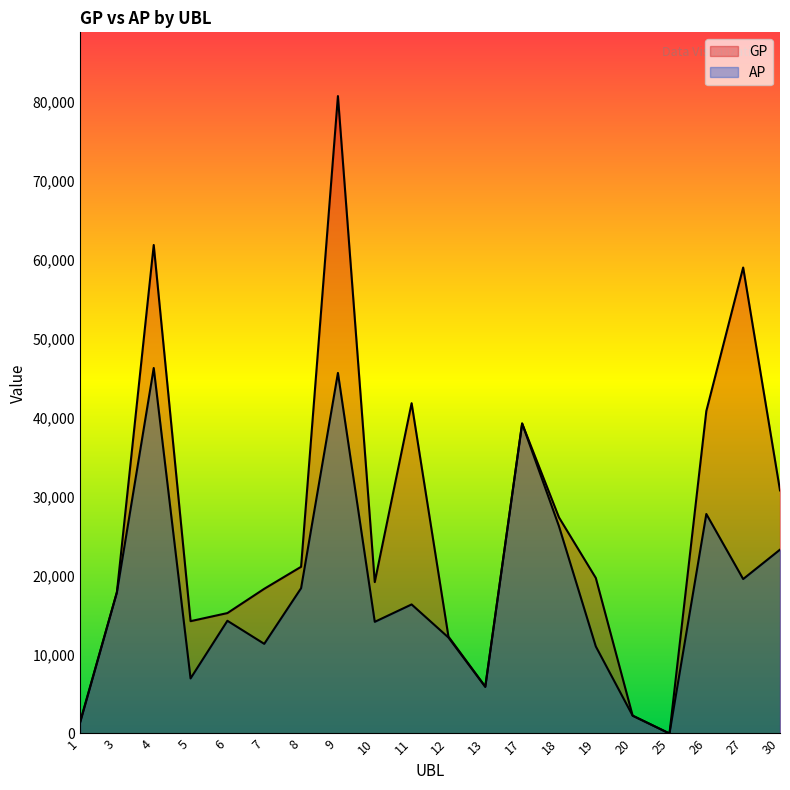

Which category has the lowest value across all series?

25